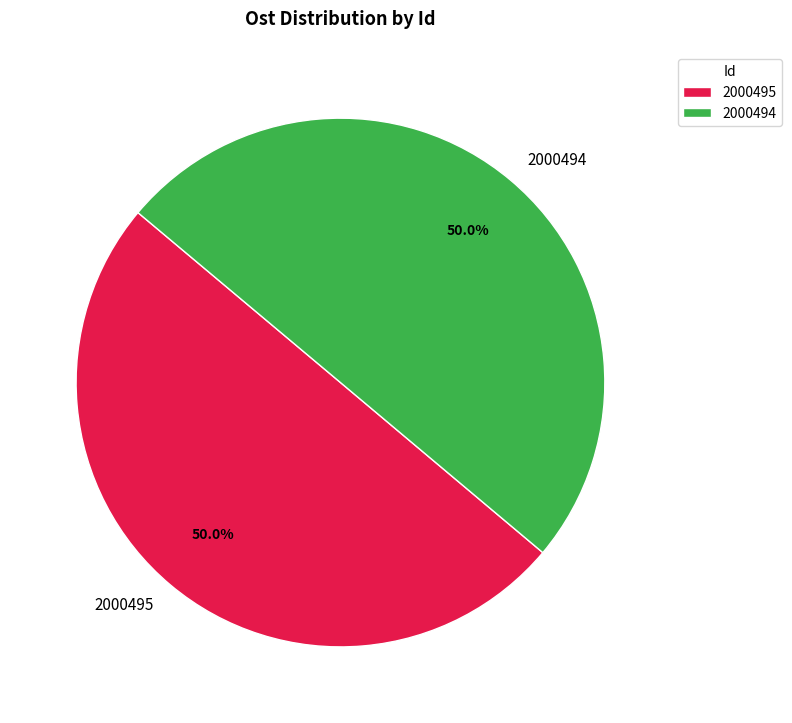

Is it true that 2000495 is 55% of the pie?

False